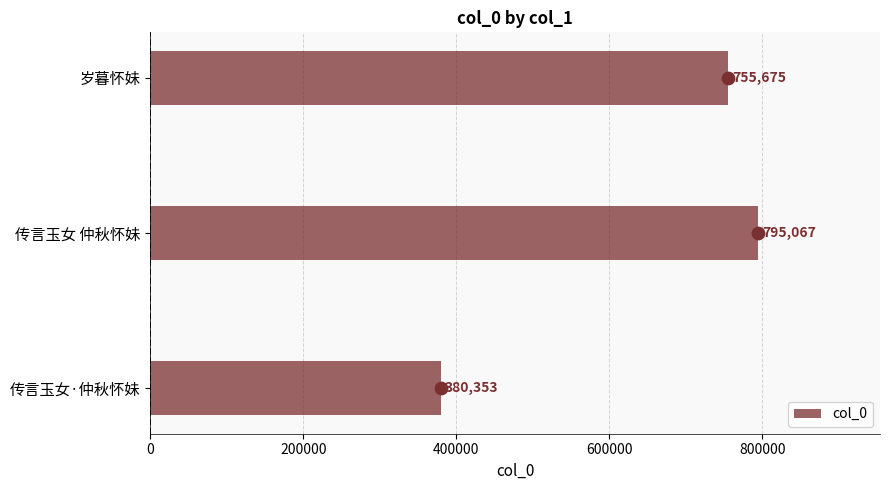

Is it true that col_0 equals 1117550 at 岁暮怀妹?

False